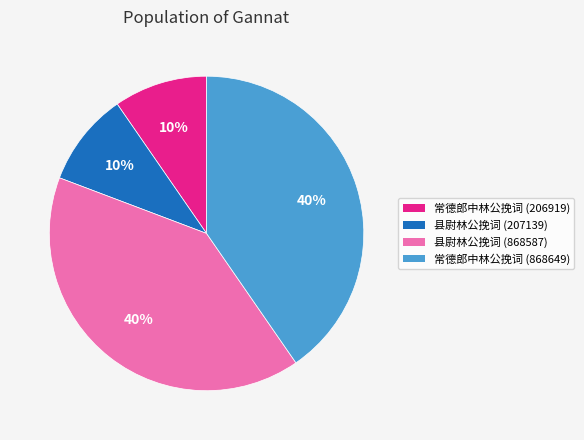

Between 县尉林公挽词 (868587) and 县尉林公挽词 (207139), which is larger?

县尉林公挽词 (868587)